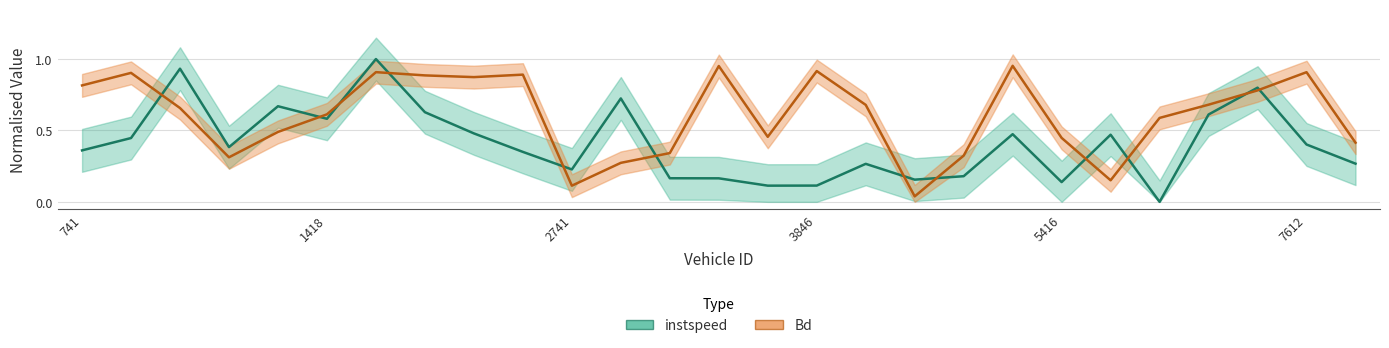

What is the maximum value shown in the chart?

1.0